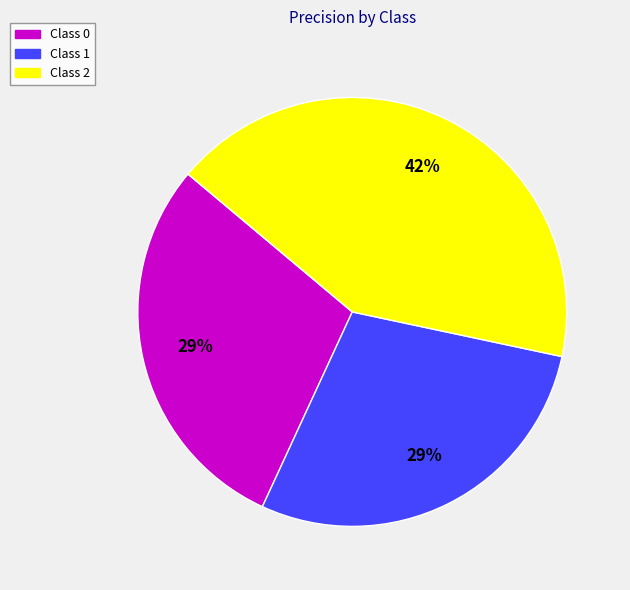

To the nearest percent, what portion does Class 2 represent?

42%